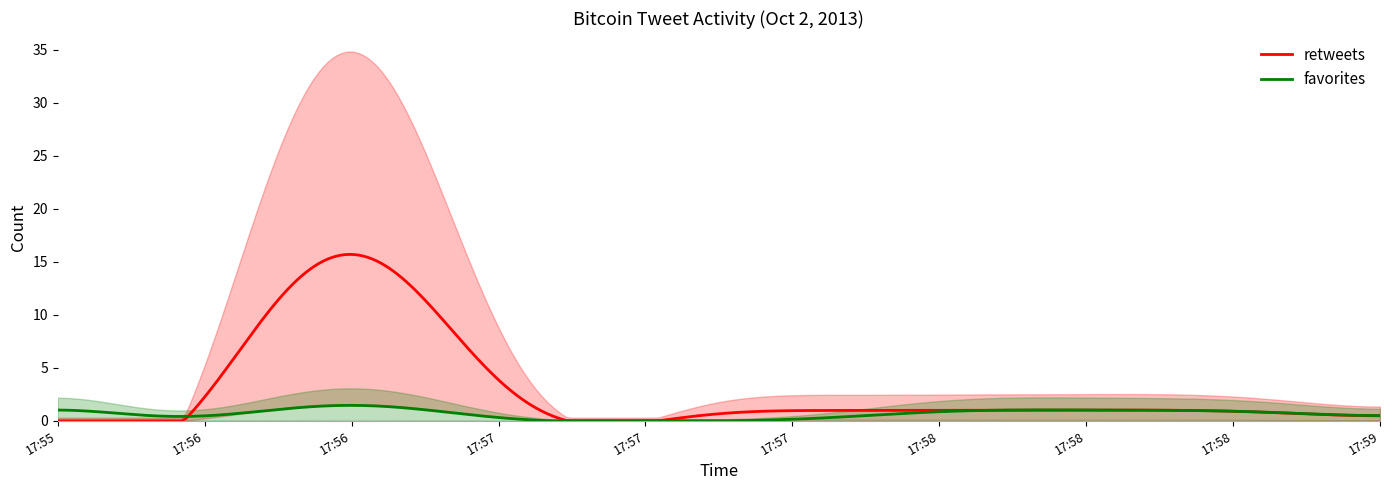

True or false: retweets and favorites cross at least once.

True